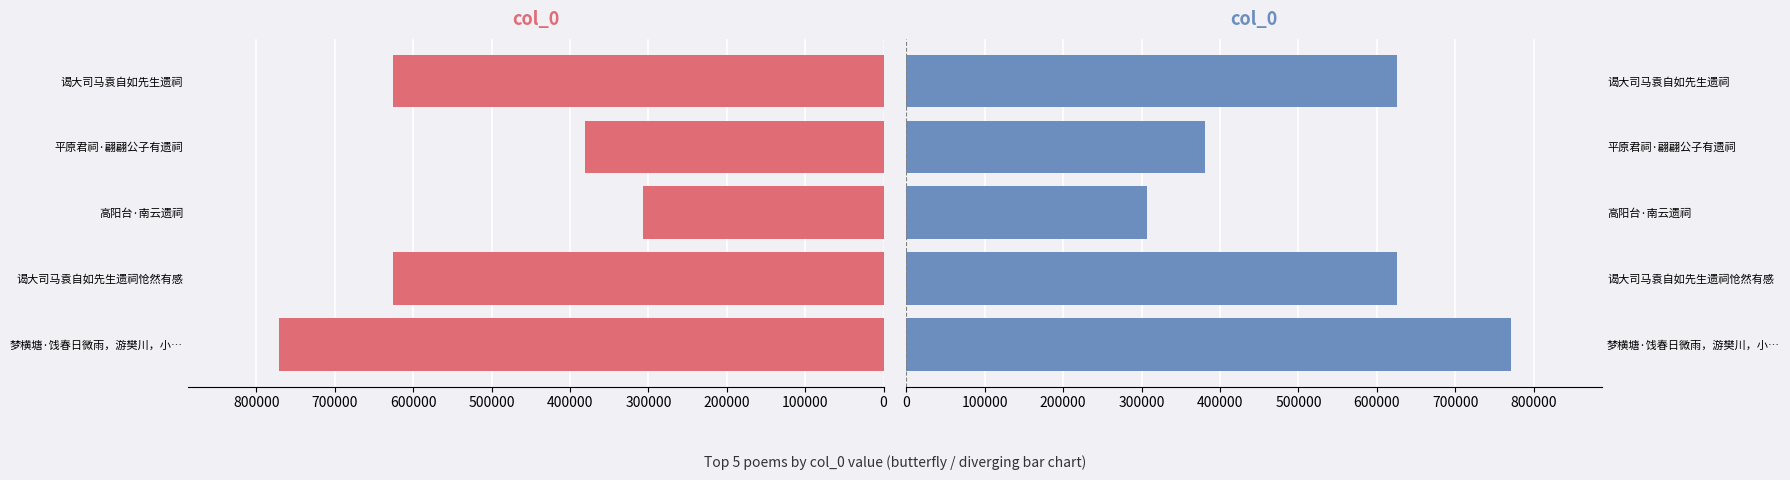

Reading left to right, extract all data points from this chart.

col_0 (left): 771673	625401	306489	380702	625388
col_0 (right): 771673	625401	306489	380702	625388